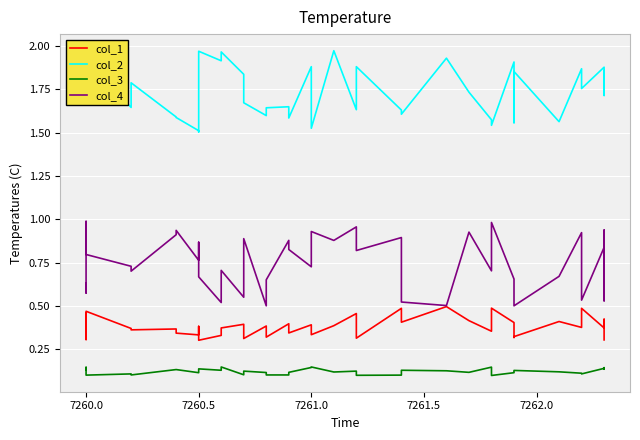

Does the chart display data point markers on the line(s)?

No